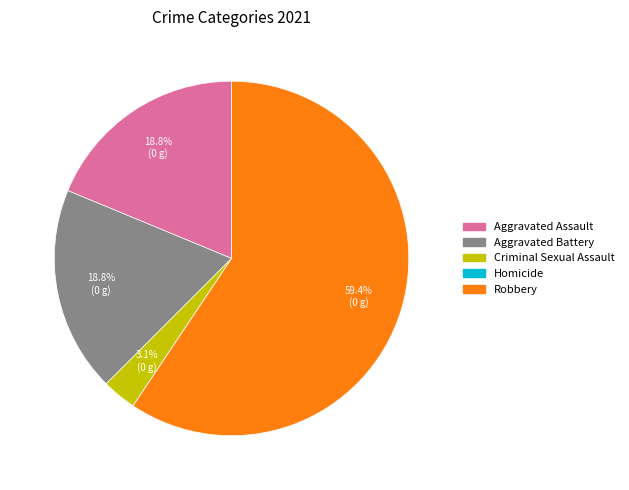

To the nearest percent, what is the difference between the largest and smallest slice percentages?

59%